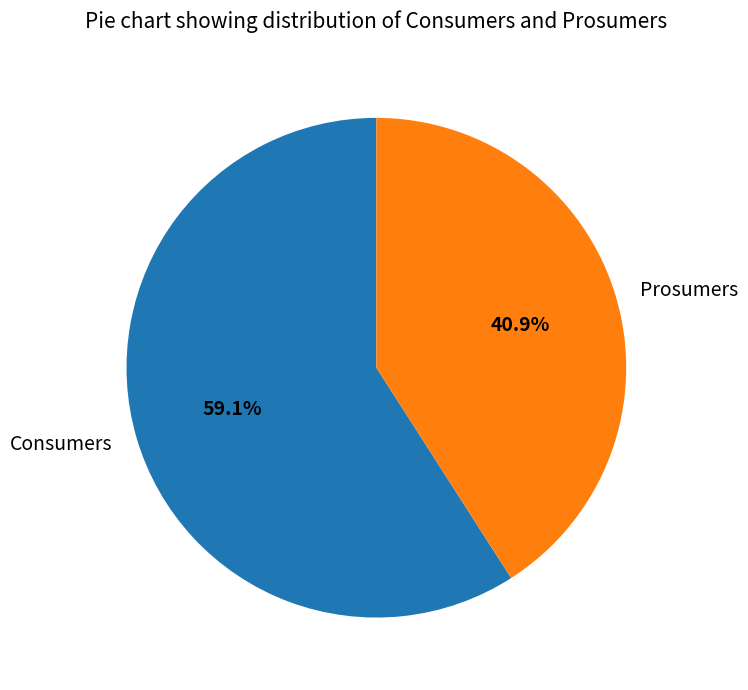

Which has a higher value, Prosumers or Consumers?

Consumers